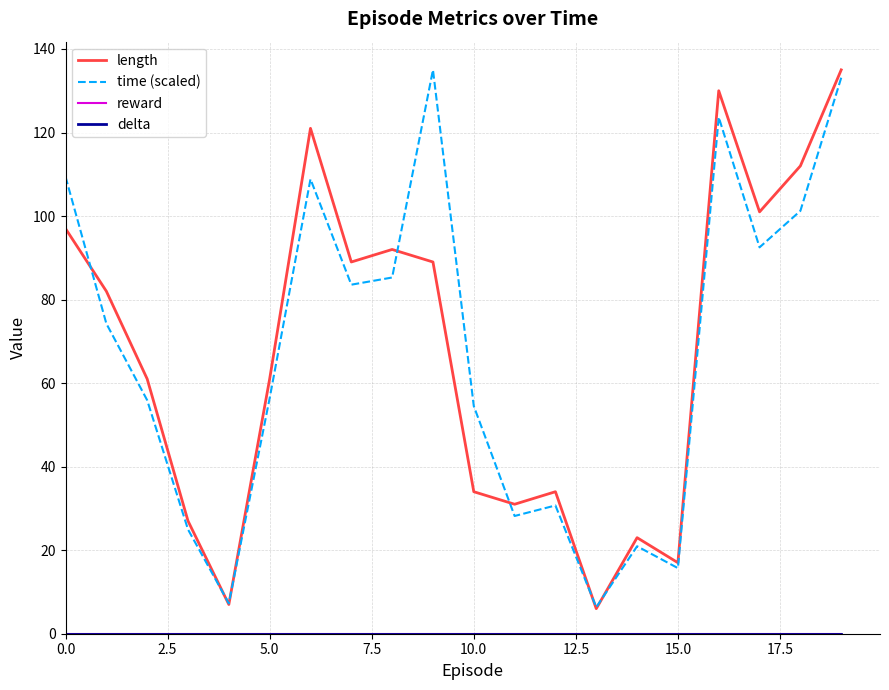

True or false: time (scaled) and delta intersect in this chart.

False